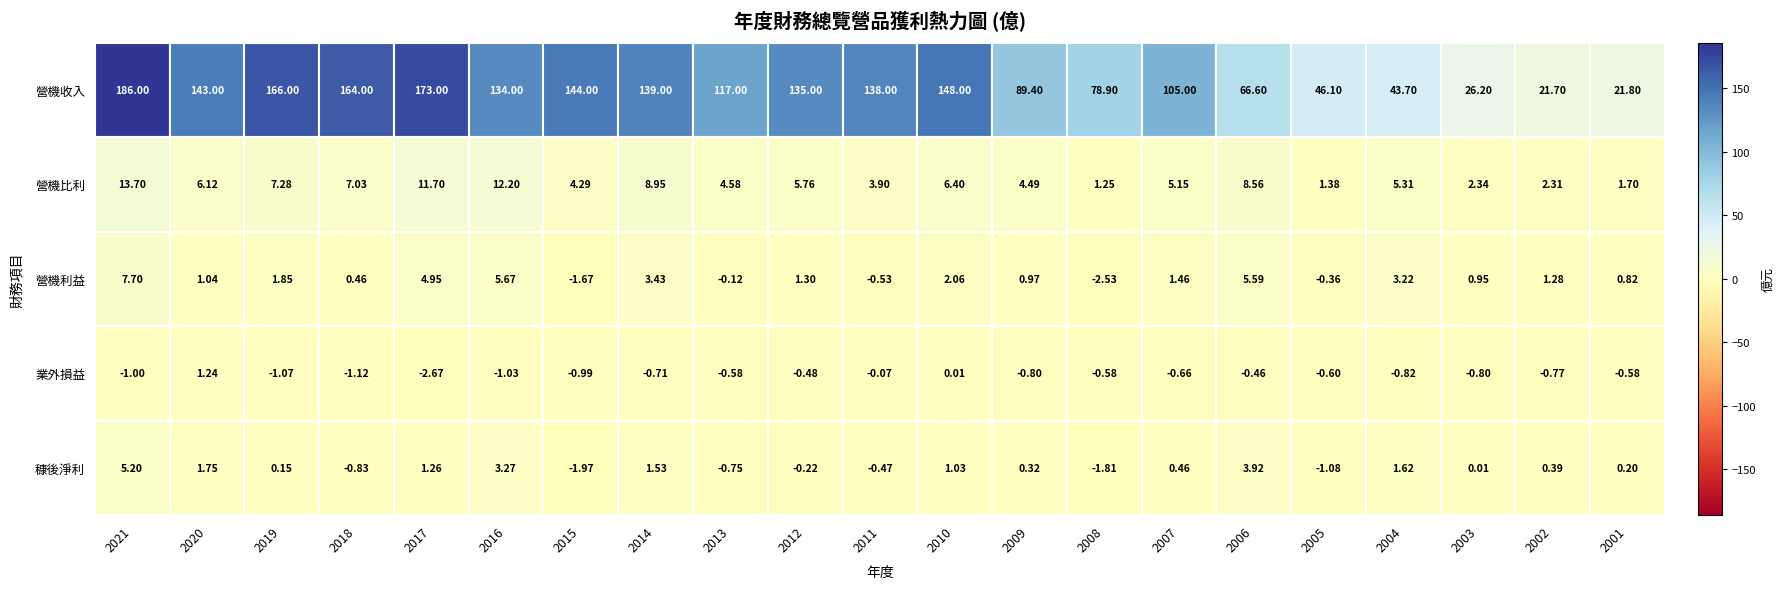

Rank the categories by 營機比利 value from highest to lowest.

0, 5, 4, 7, 15, 2, 3, 11, 1, 9, 17, 14, 8, 12, 6, 10, 18, 19, 20, 16, 13